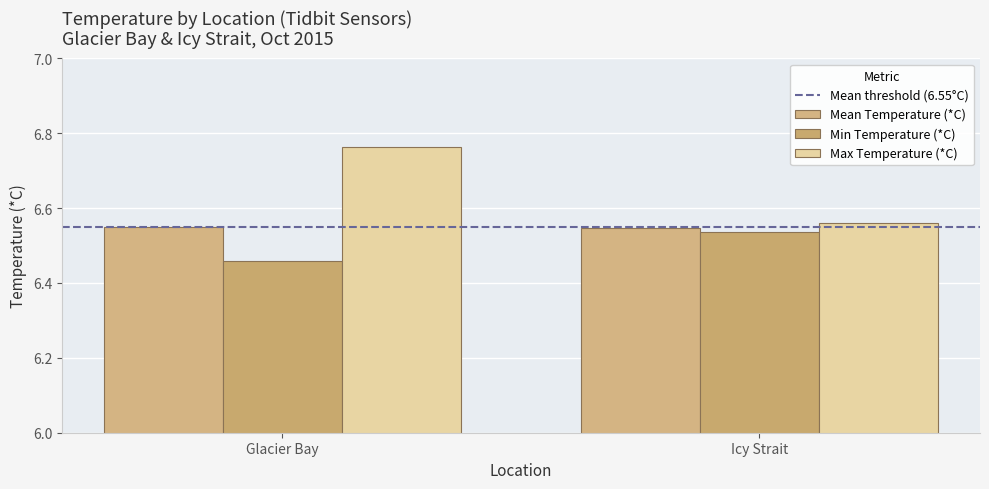

Count the number of categories in the chart.

2